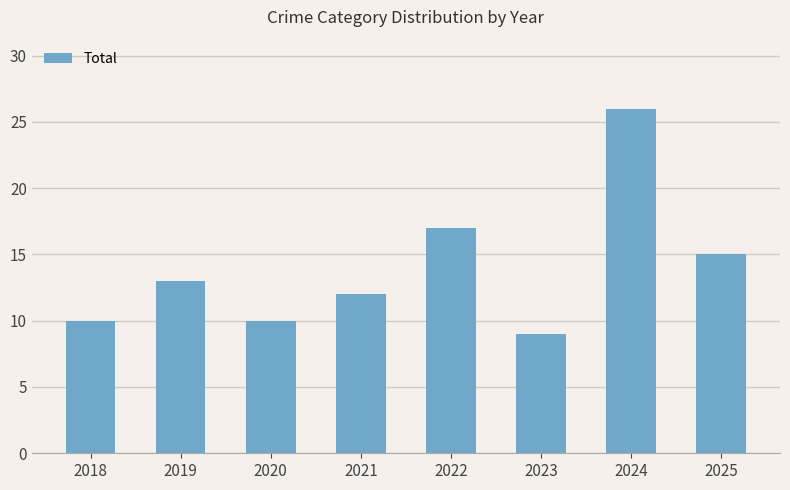

What is the value of the 5th bar from the left?

17